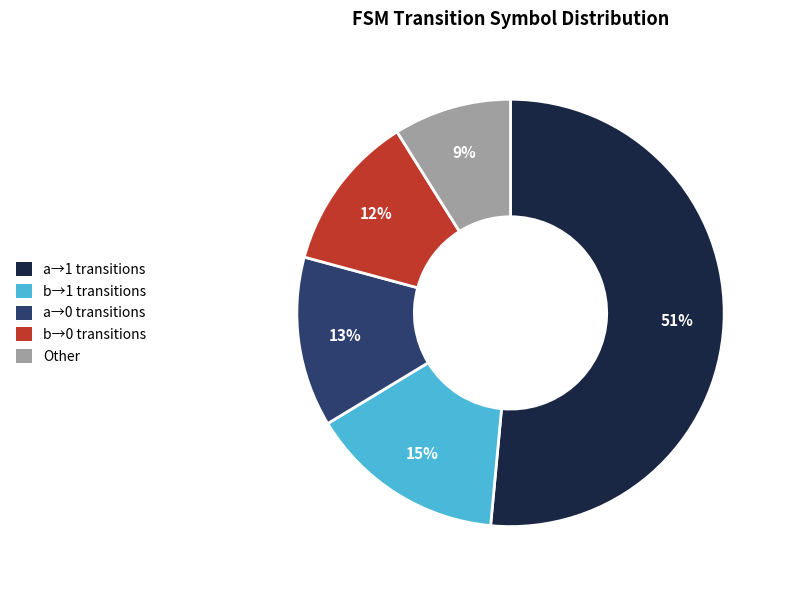

Is there a majority slice in this chart?

Yes